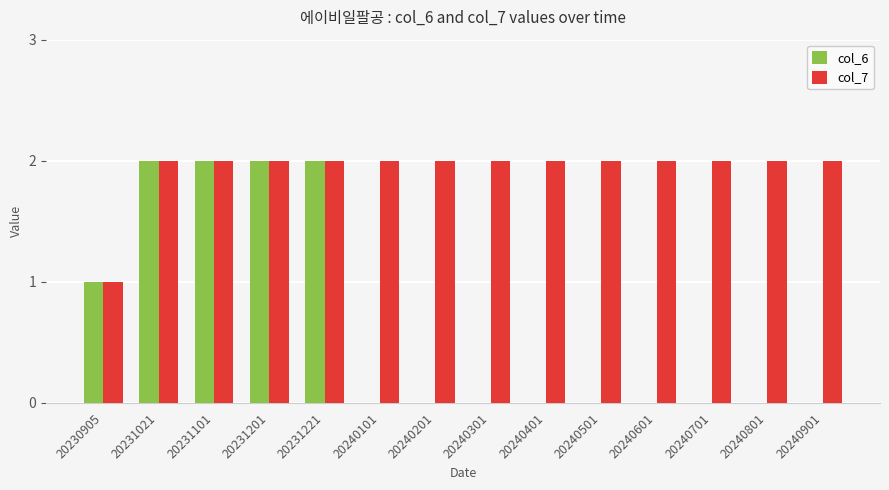

Read the col_6 value at 20230905.

1